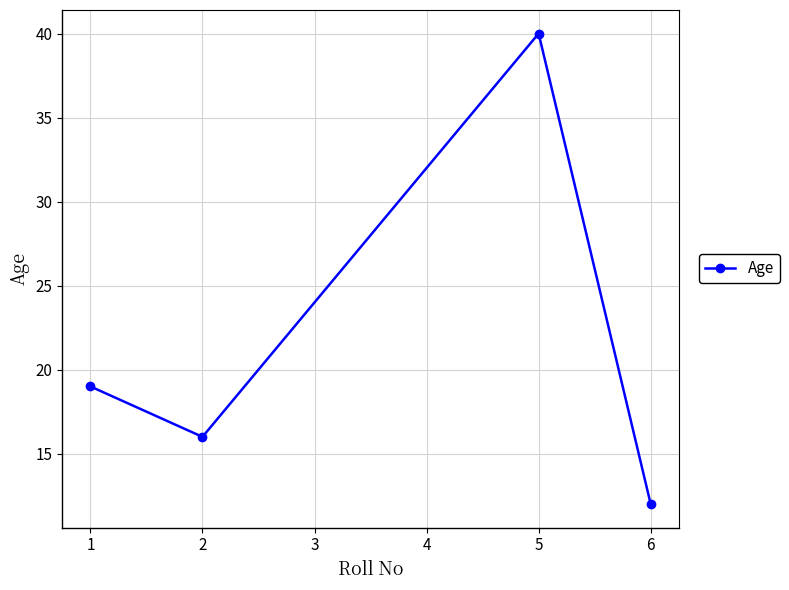

How many categories are shown in the chart?

4